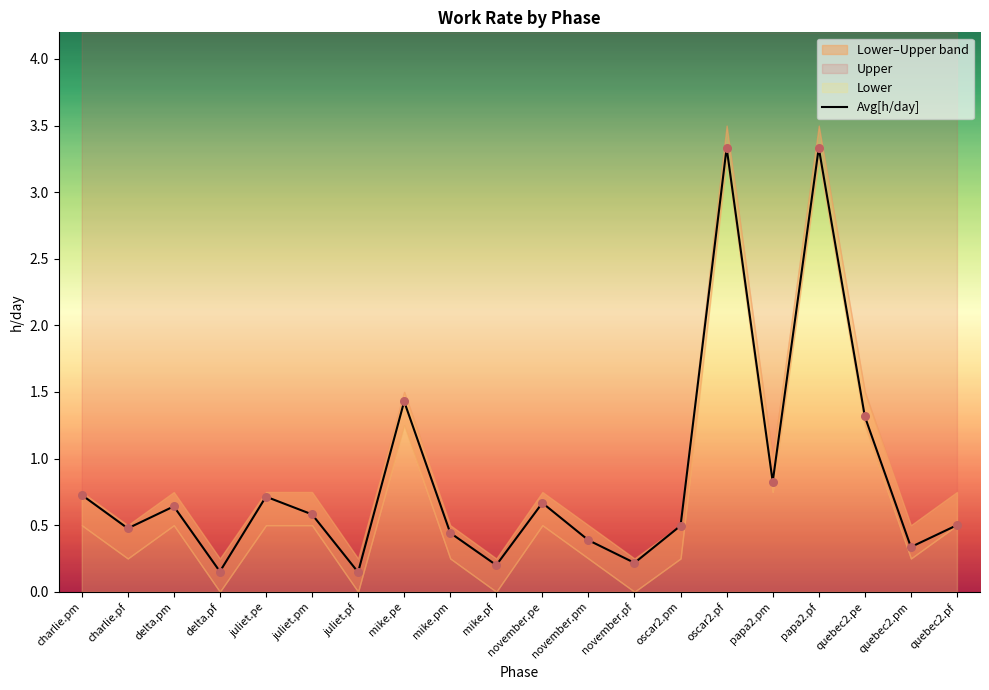

What is the change in value from delta.pf to november.pm?

+0.2